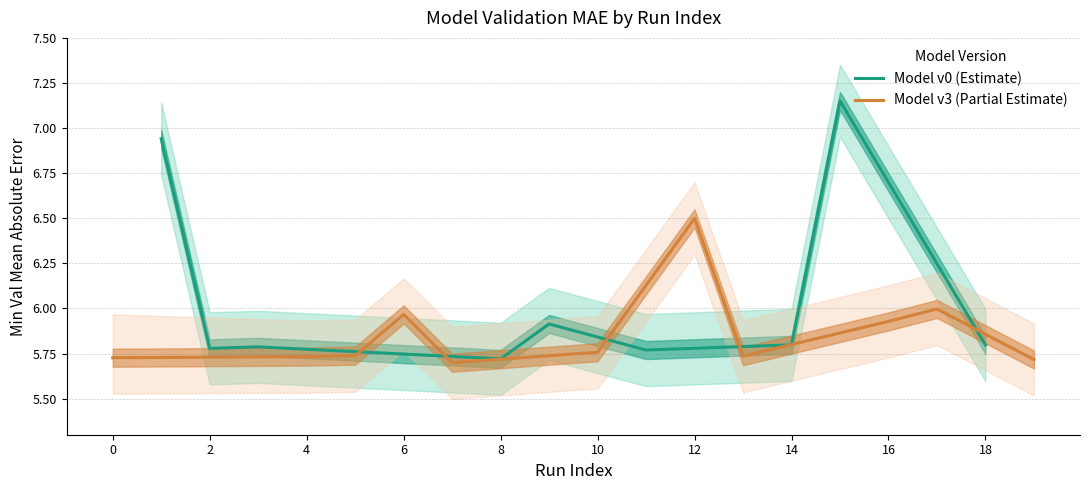

What is the difference between the highest and lowest values at 7?

0.4